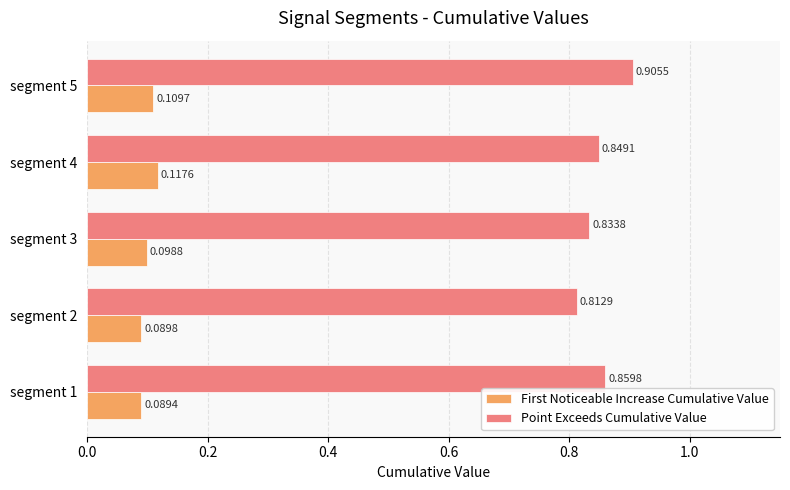

Which series has the widest spread of values?

Point Exceeds Cumulative Value